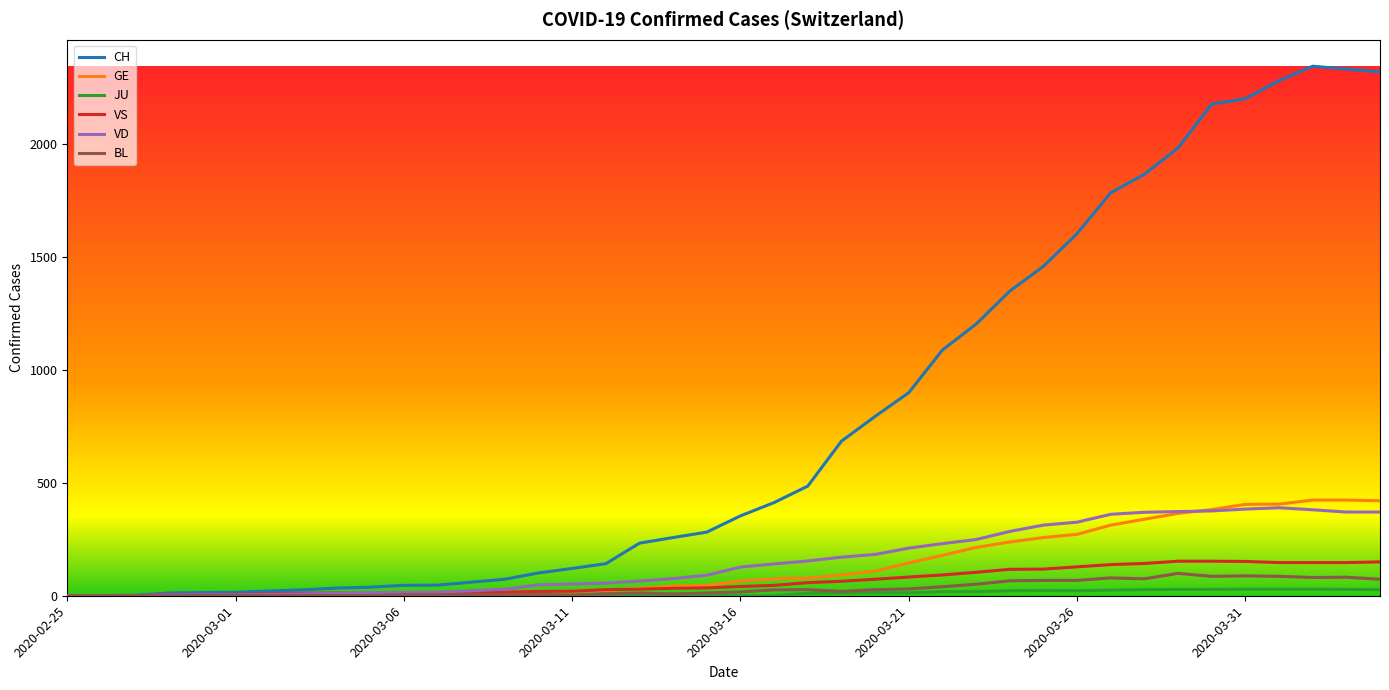

What is the greatest value displayed?

2347